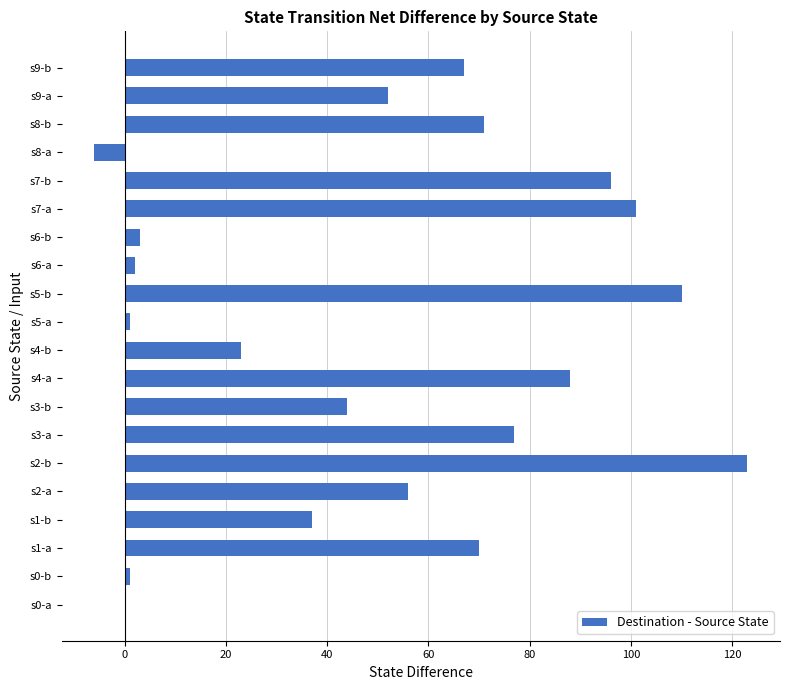

At which category does the chart reach its peak across all series?

s2-b